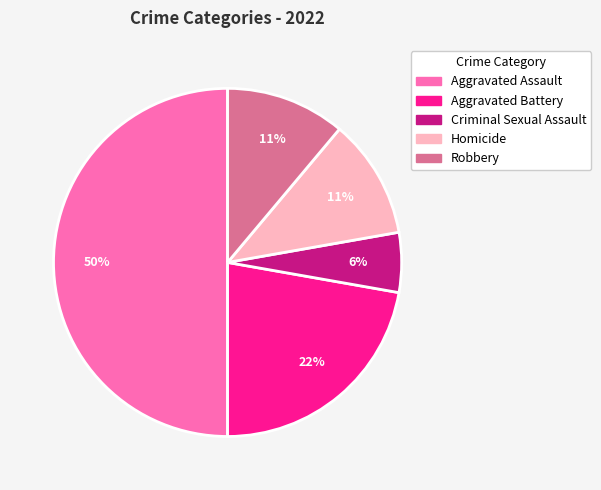

Is Aggravated Battery the majority of the pie?

No